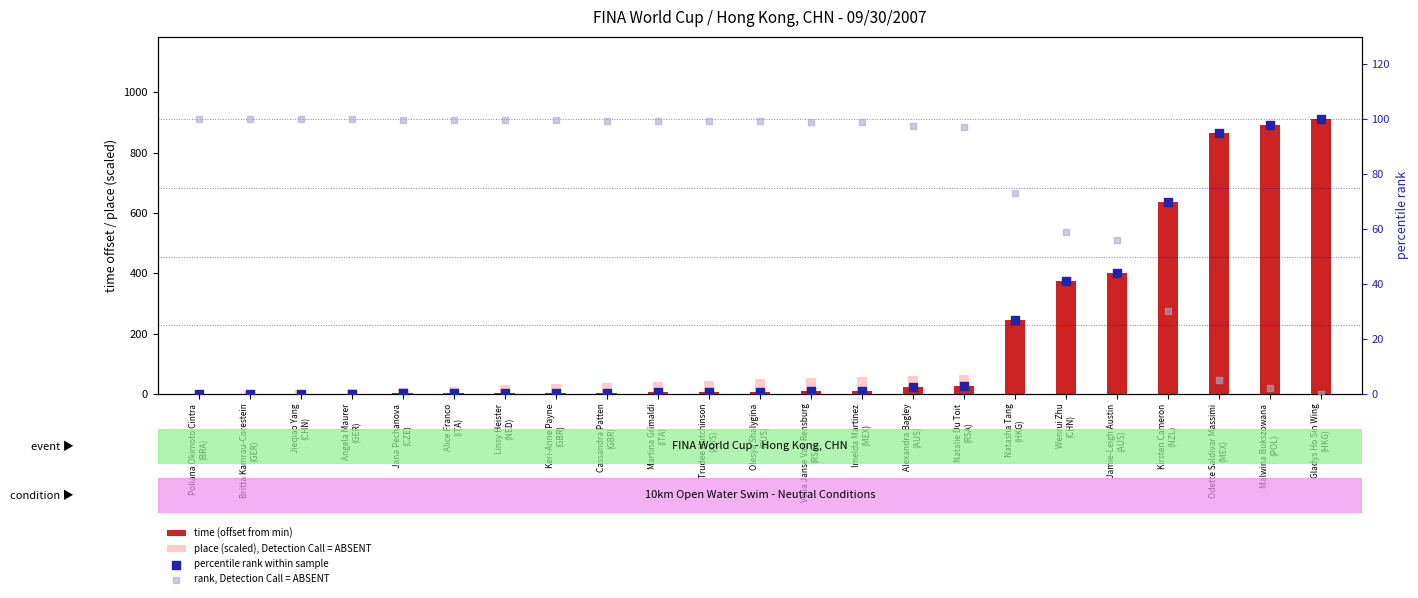

What is the total value across all series at Jamie-Leigh Austin
(AUS)?

578.1